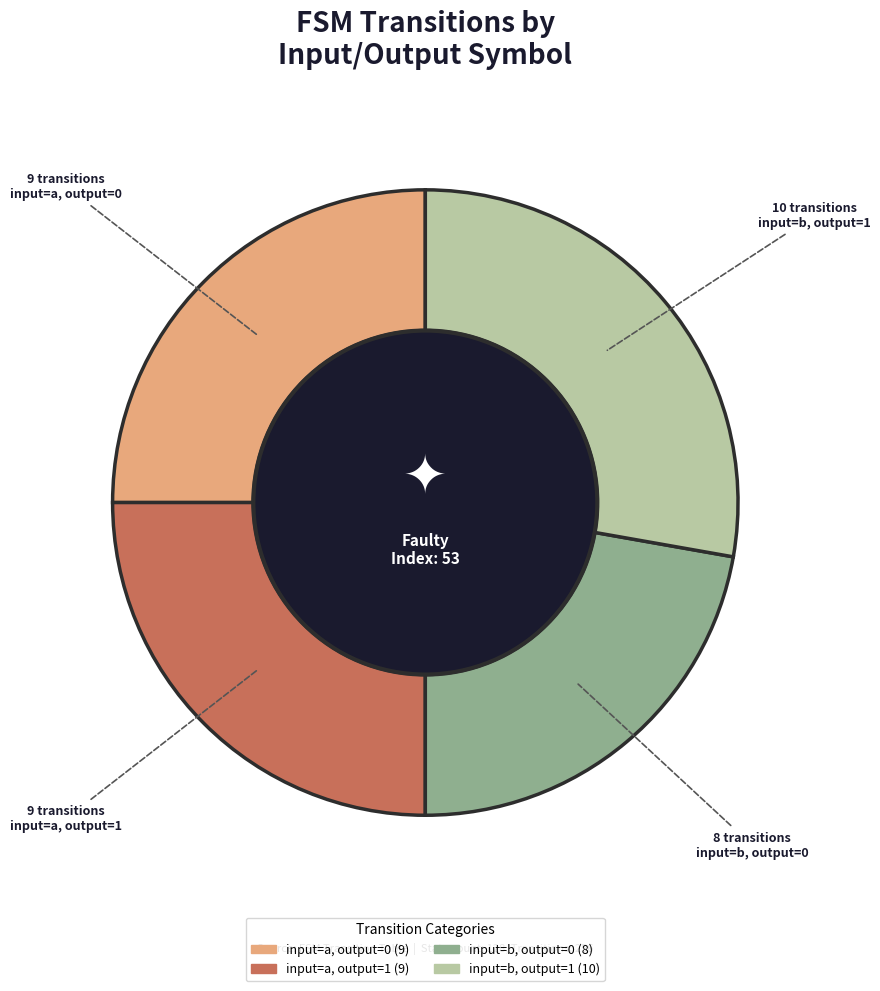

Between input=b, output=0 and input=a, output=0, which is larger?

input=a, output=0